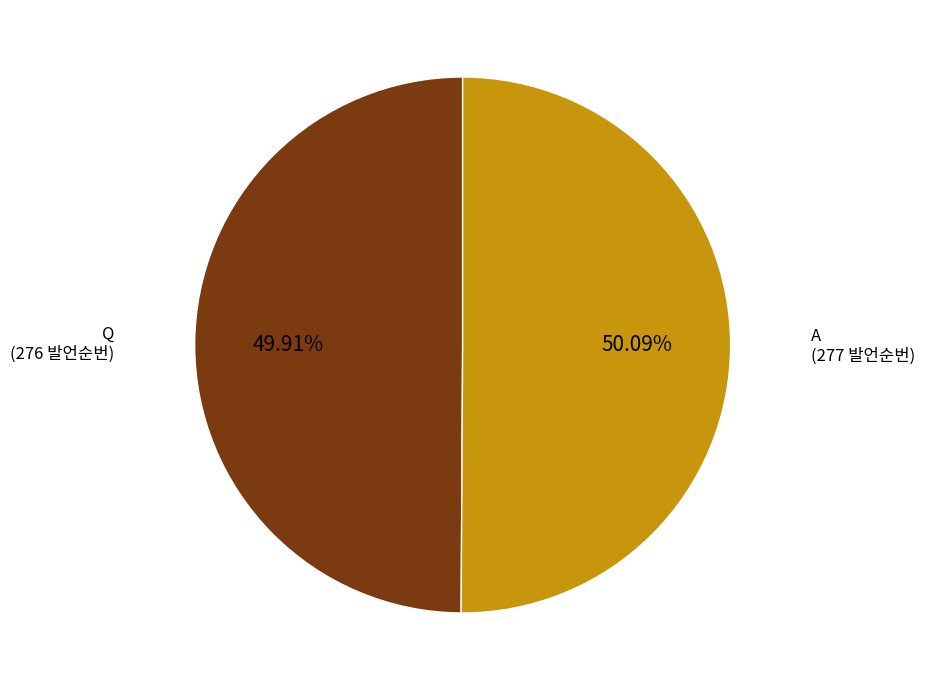

Approximately how many times larger is the value at A compared to Q?

1.0